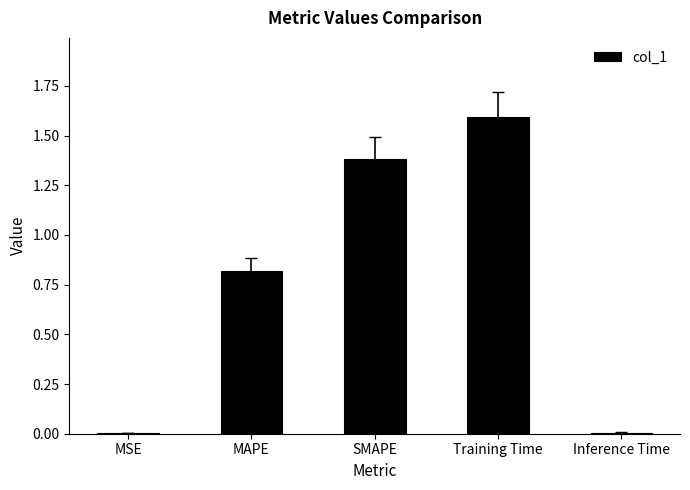

What is the maximum value shown in the chart?

1.6